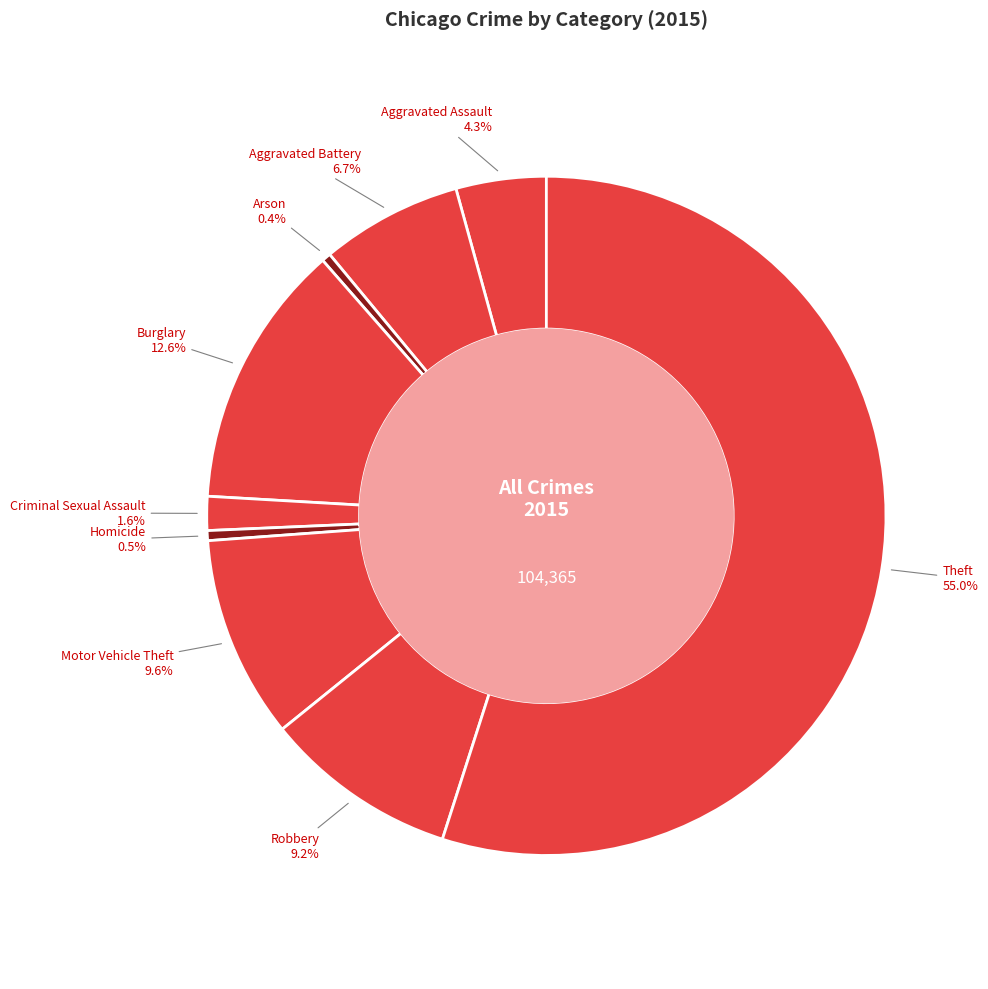

Is it true that Aggravated Assault is 4% of the pie?

True